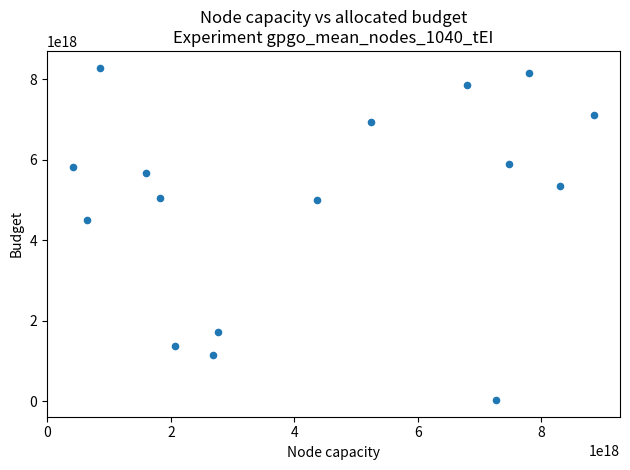

What Y value in the scatter plot is closest to 4157110364182257152?

4499315990687285760